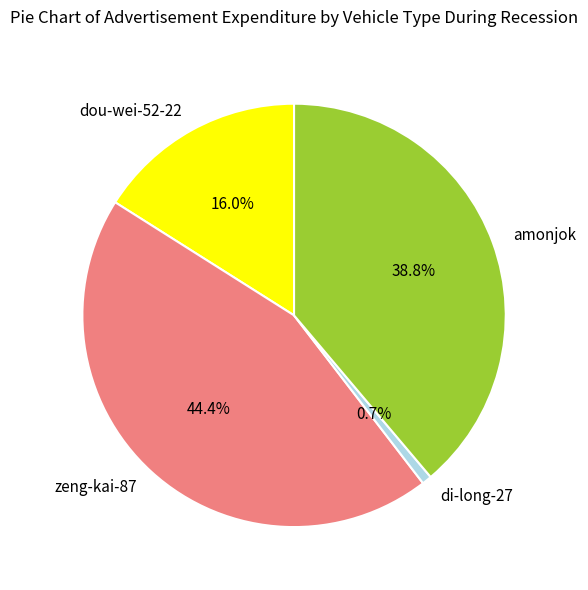

What is the largest slice in the pie chart?

zeng-kai-87